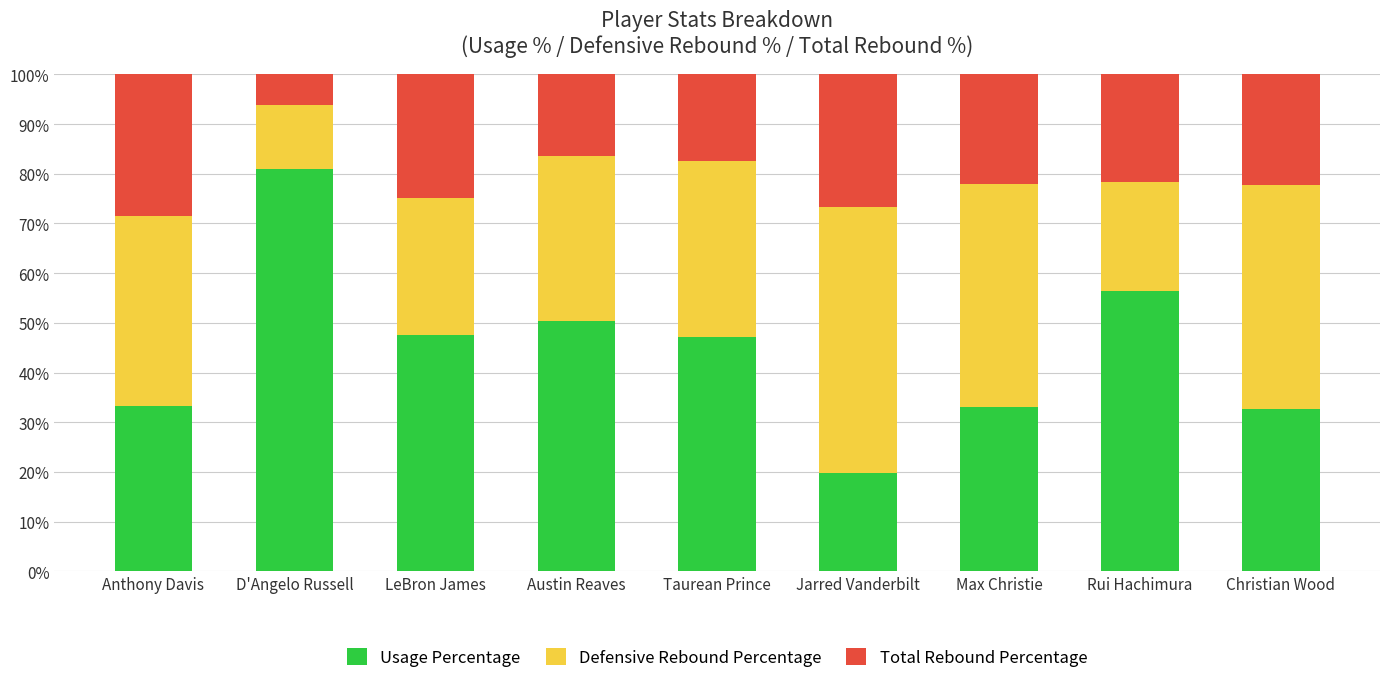

What is the difference between the Usage Percentage values at D'Angelo Russell and Austin Reaves?

30.6